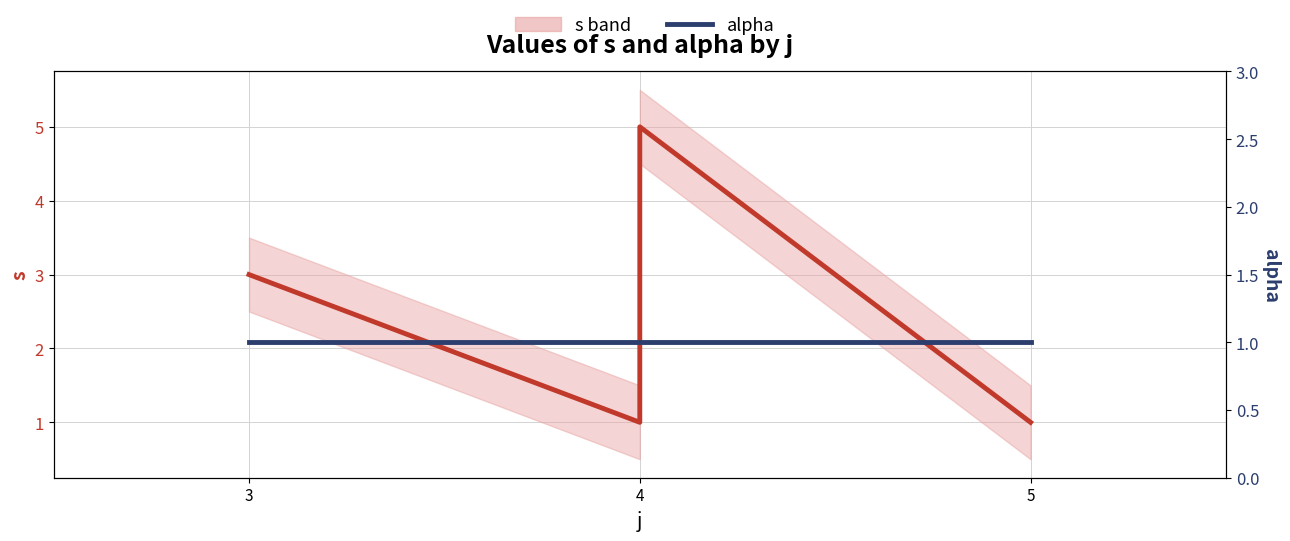

Where is s nearest to the value 3?

3